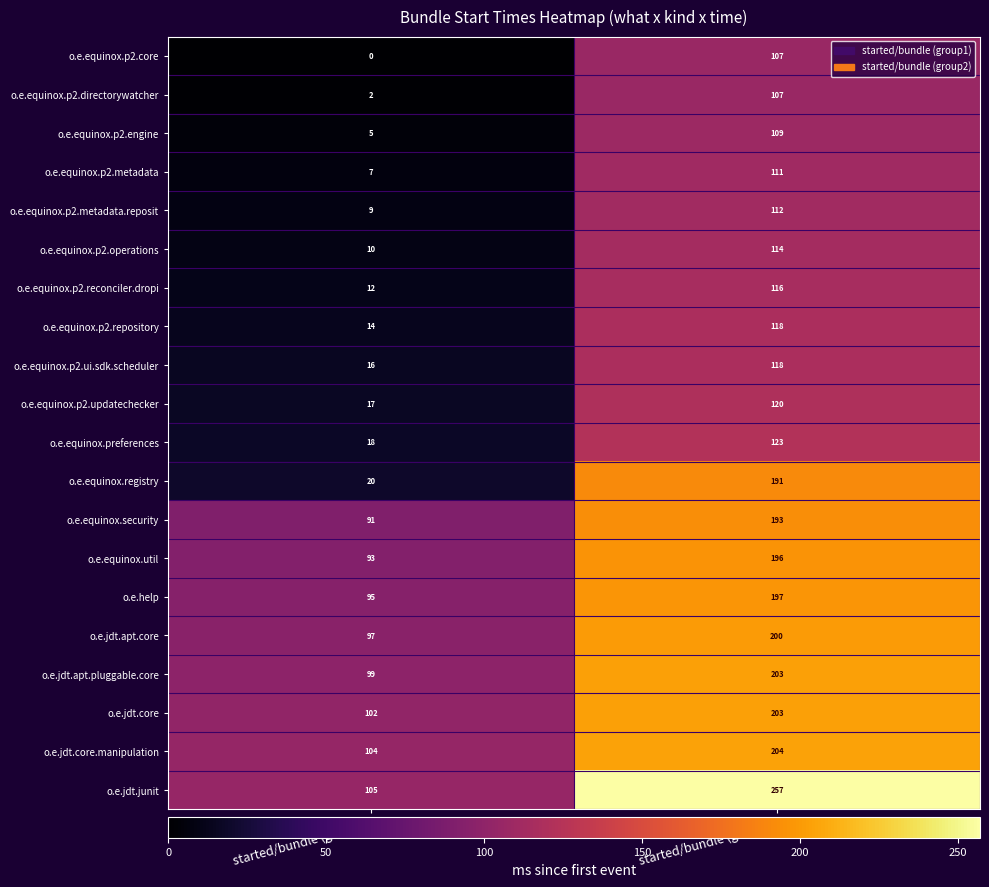

What is the difference between the o.e.equinox.p2.operations values at started/bundle (group2) and started/bundle (group1)?

104